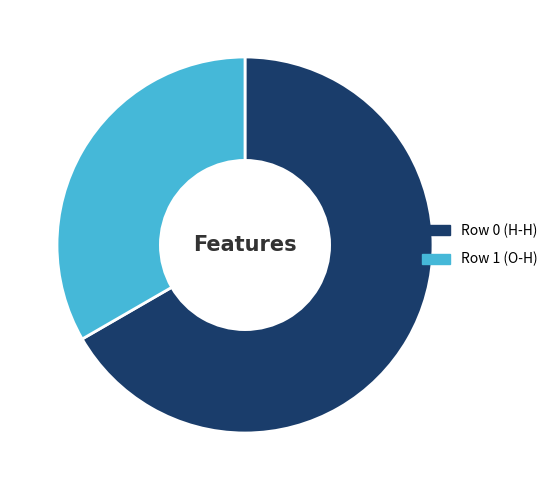

Which slice is the largest?

Row 0 (H-H)